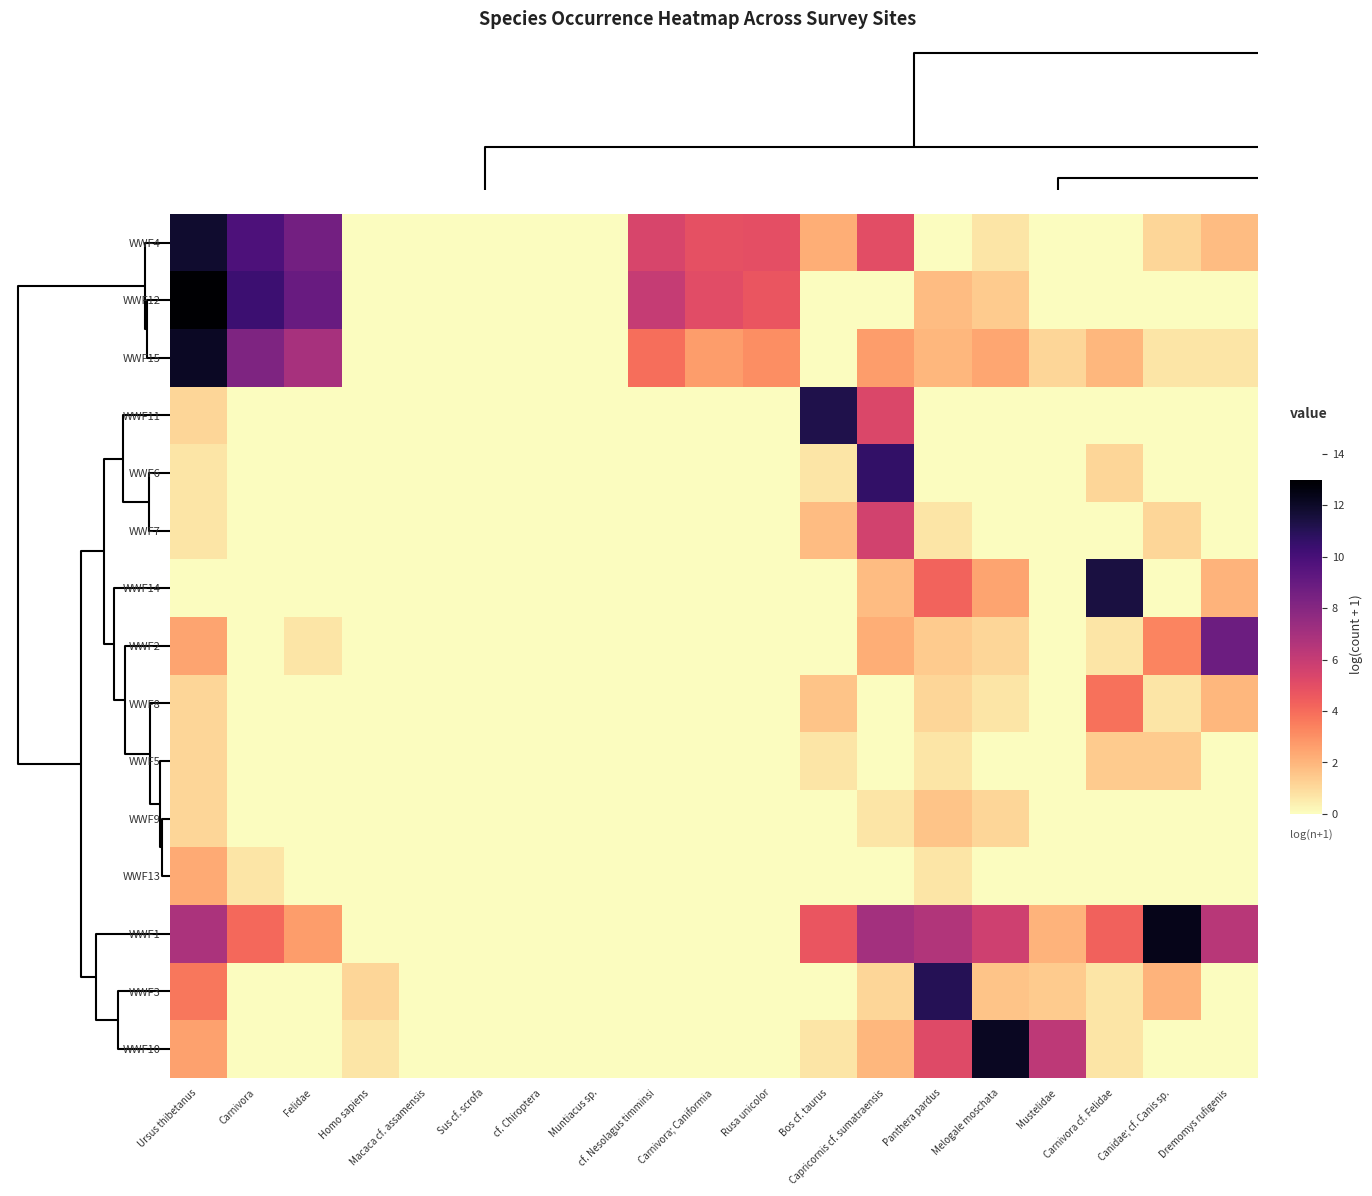

List the series in order of their peak value, highest first.

WWF12, WWF1, WWF10, WWF15, WWF4, WWF14, WWF11, WWF3, WWF6, WWF2, WWF7, WWF8, WWF13, WWF9, WWF5